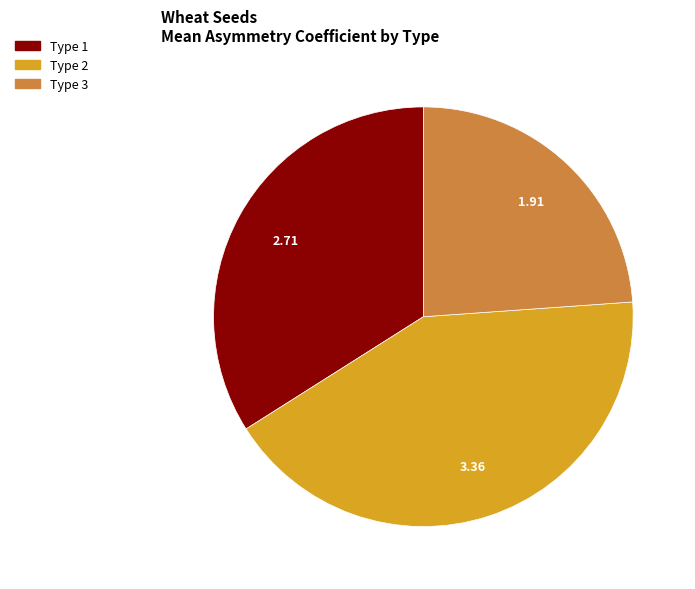

Do Type 2 and Type 3 together represent more than half of the pie?

Yes